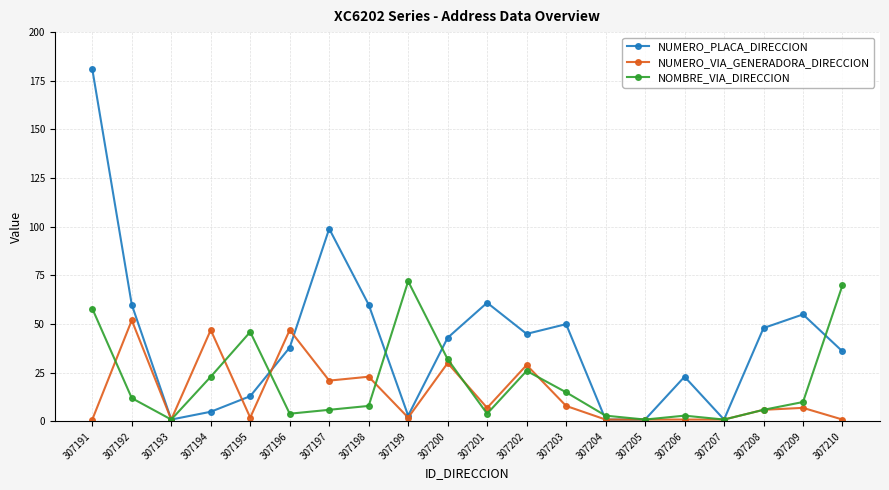

Between 307191 and 307205, which series saw the biggest shift?

NUMERO_PLACA_DIRECCION